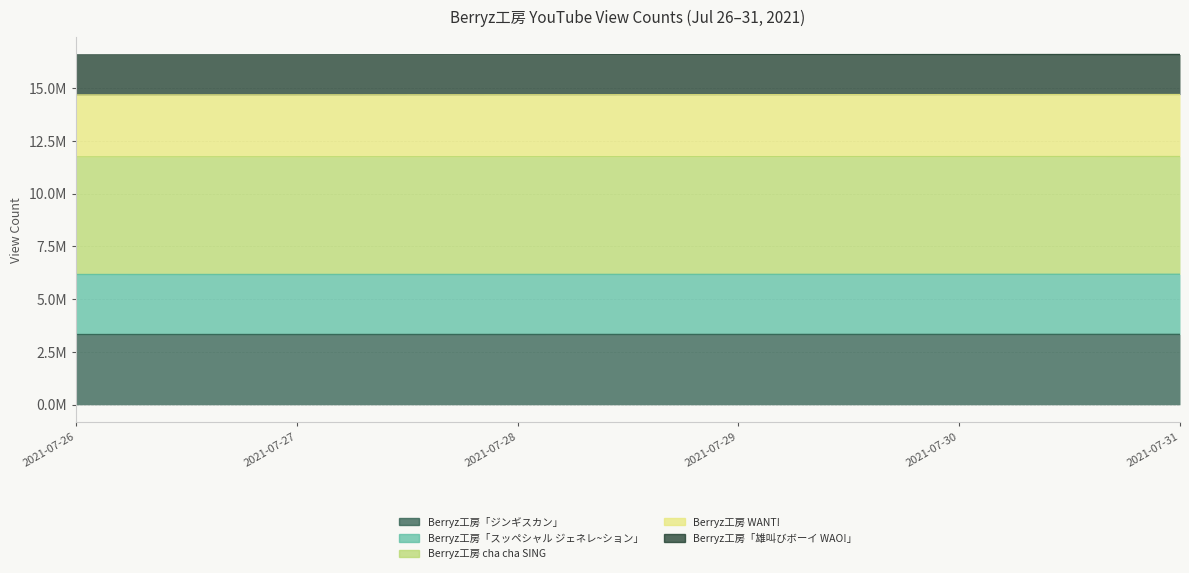

Between 2021-07-29 and 2021-07-30, which series saw the biggest shift?

Berryz工房「スッペシャル ジェネレ~ション」